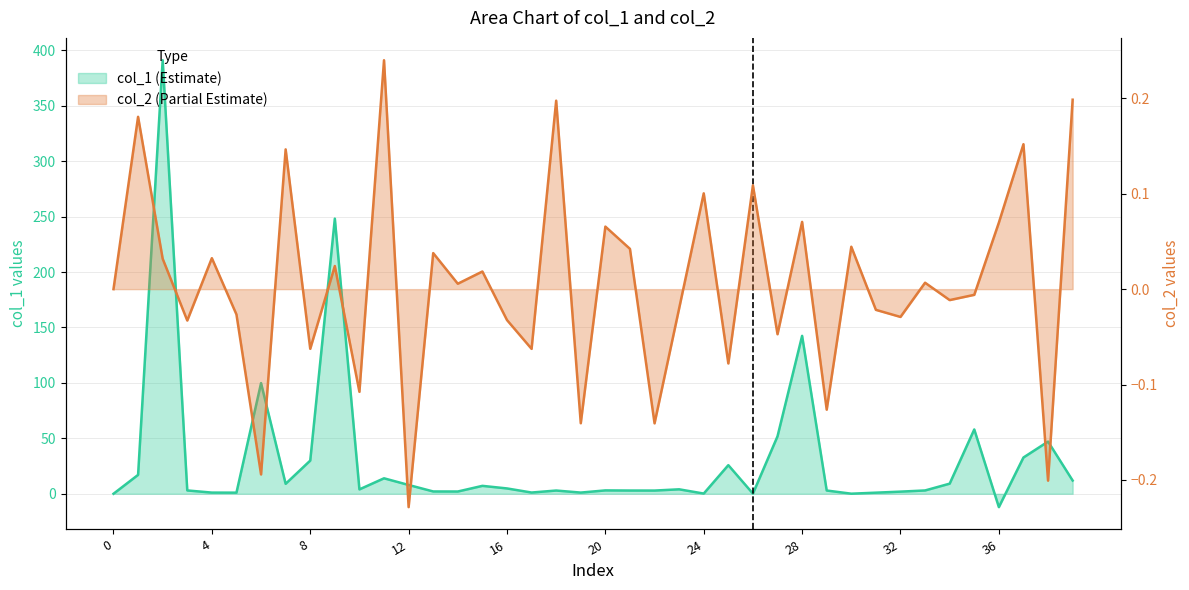

How many values in col_1 are above zero?

38